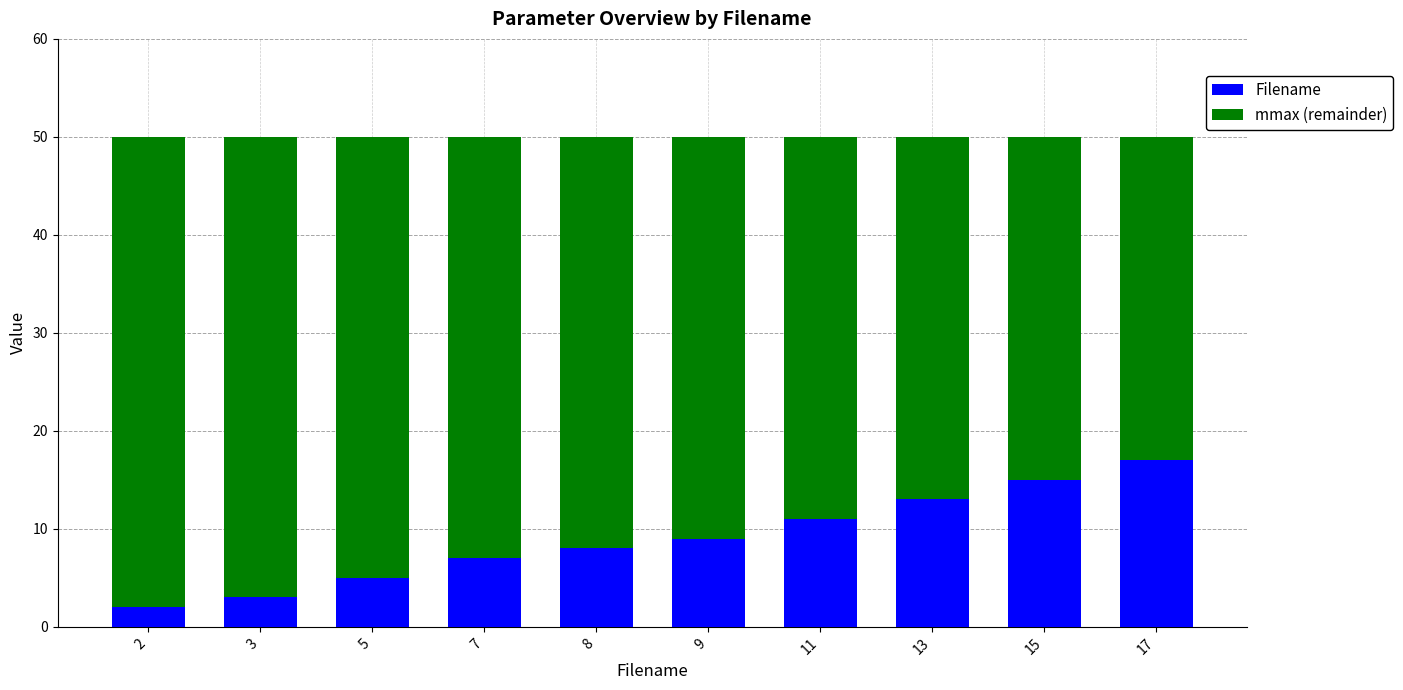

True or false: Filename has a value of 13 at 9.

False